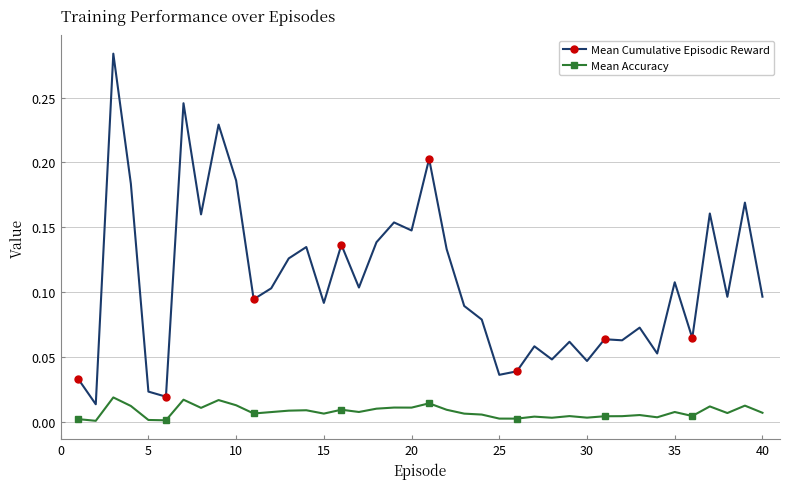

Rank the series by their average value, from highest to lowest.

Mean Cumulative Episodic Reward, Mean Accuracy